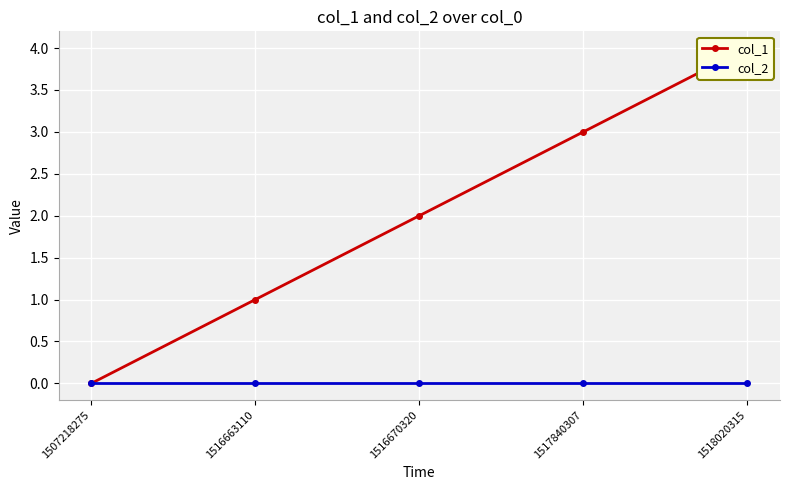

Reading left to right, extract all data points from this chart.

col_1: 0	1	2	3	4
col_2: 0	0	0	0	0